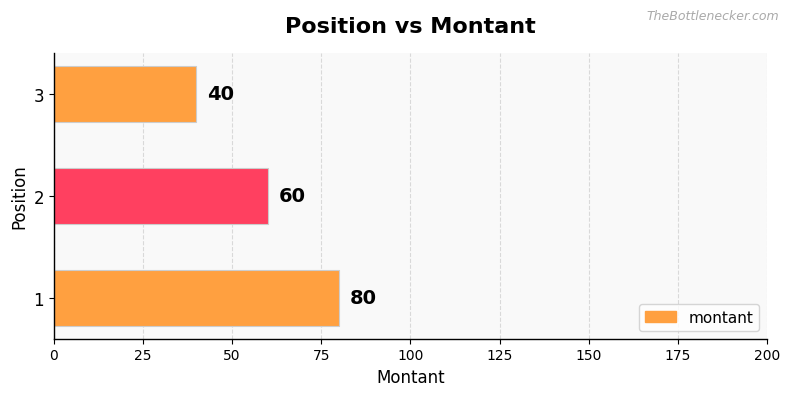

Reading top to bottom, extract all data points from this chart.

40	60	80